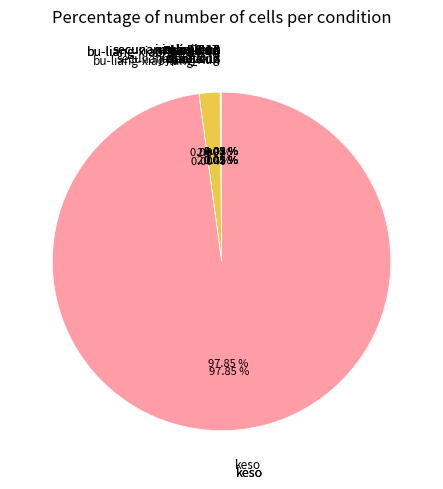

Which slice is the largest?

keso